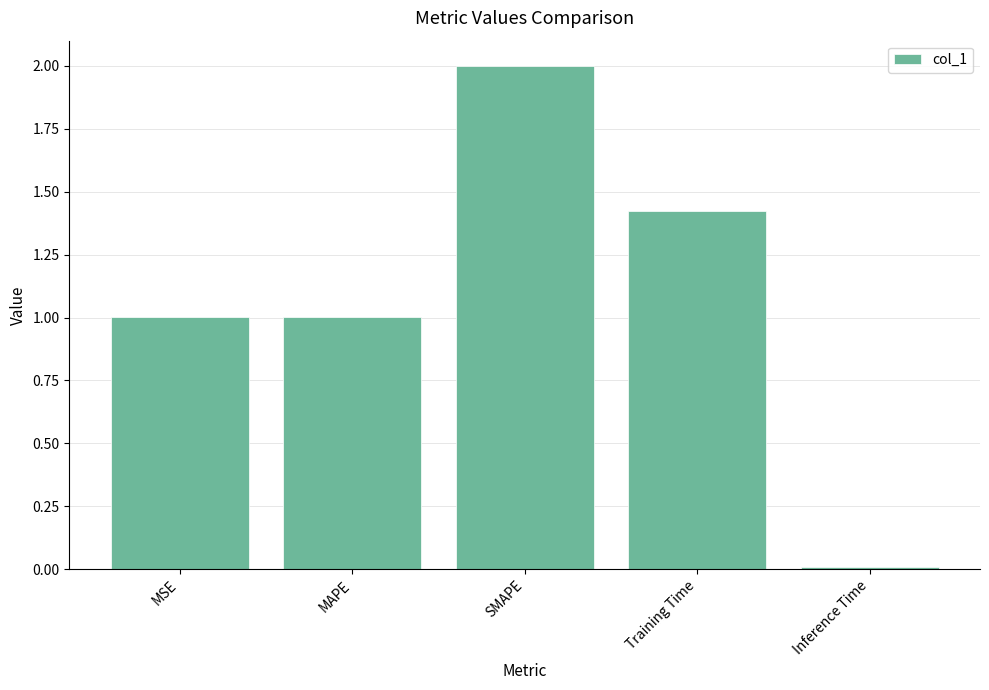

Between Inference Time and Training Time, which is larger?

Training Time